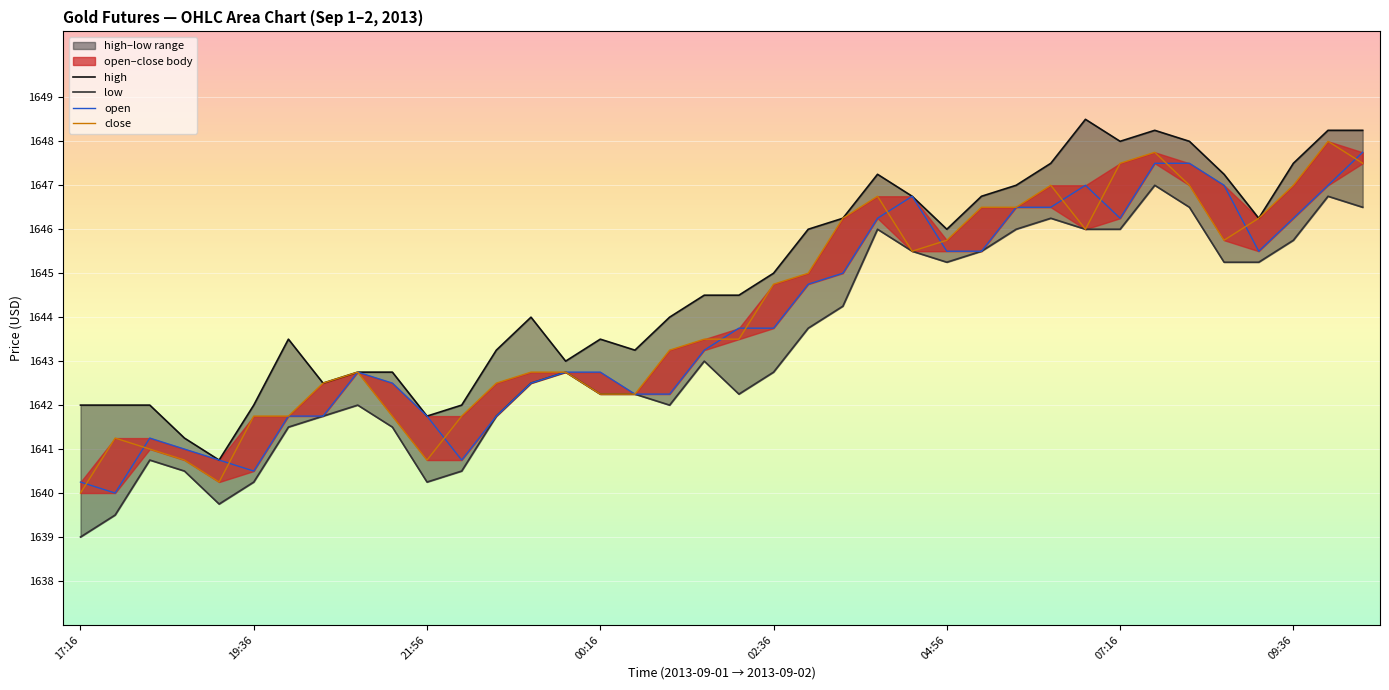

What is the total value across all series at 10:32?

6590.0